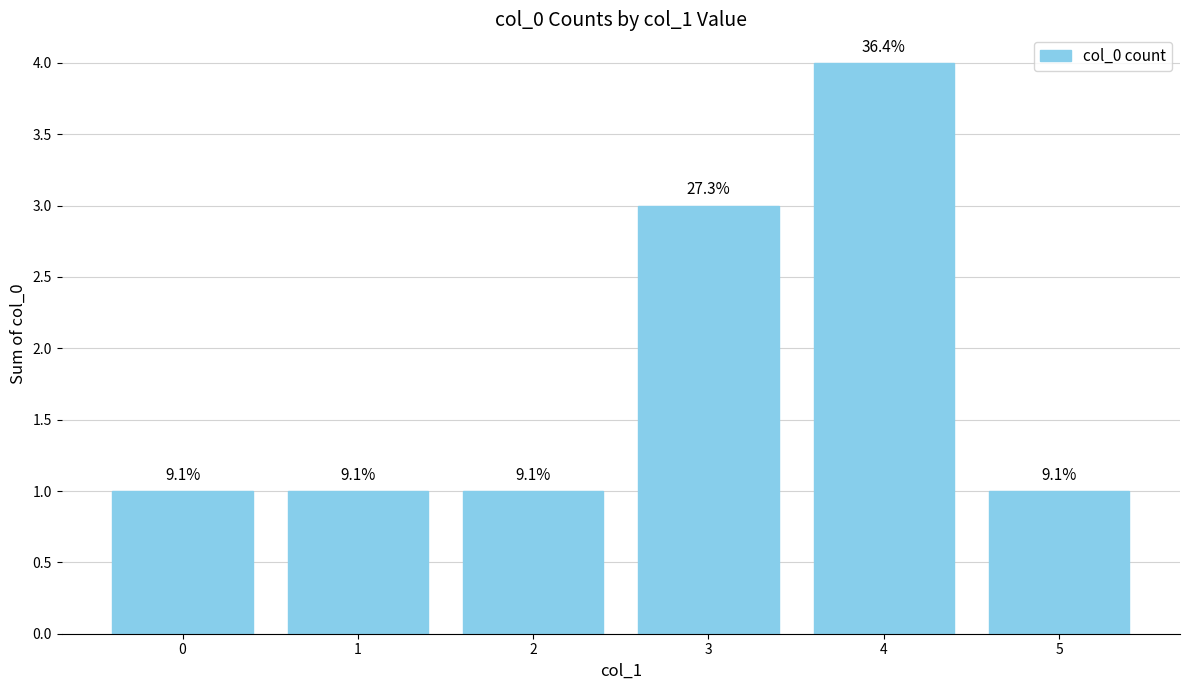

What is the value of the 4th bar from the left?

3